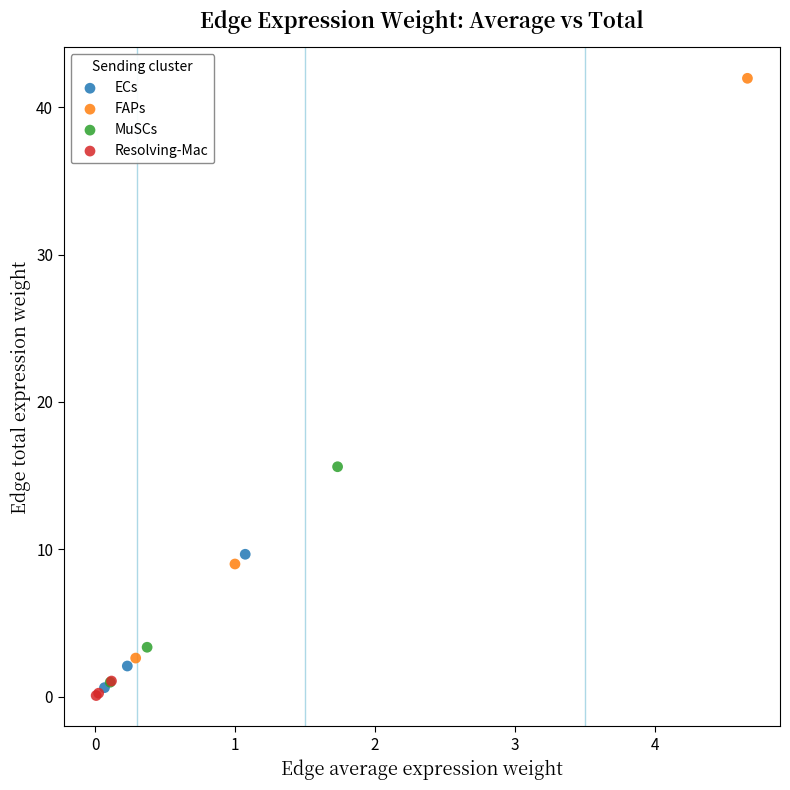

Which series contains the highest Y value?

FAPs